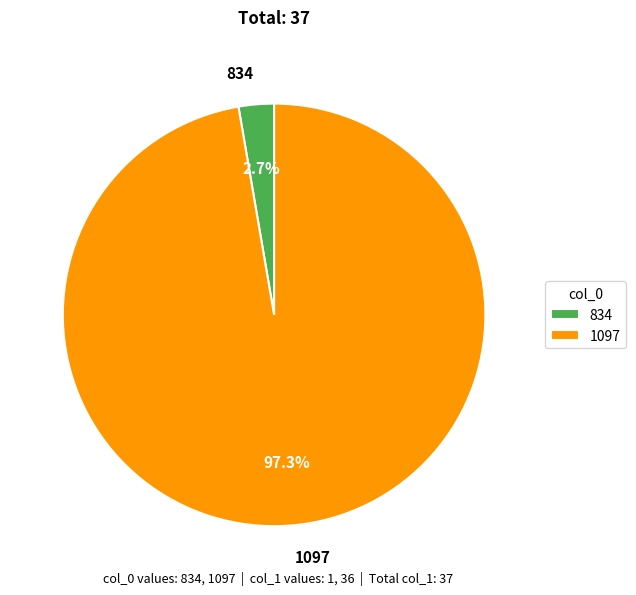

Does any single category account for the majority?

Yes